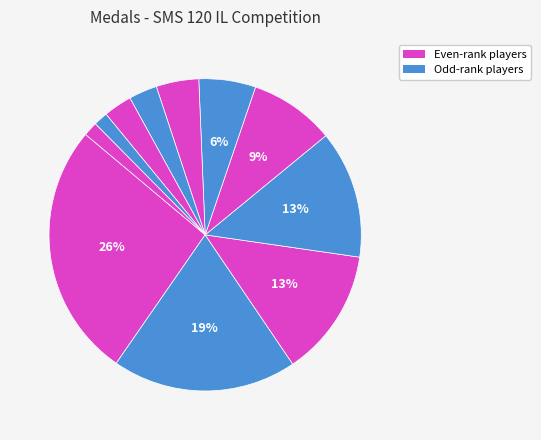

Does any single category account for the majority?

No